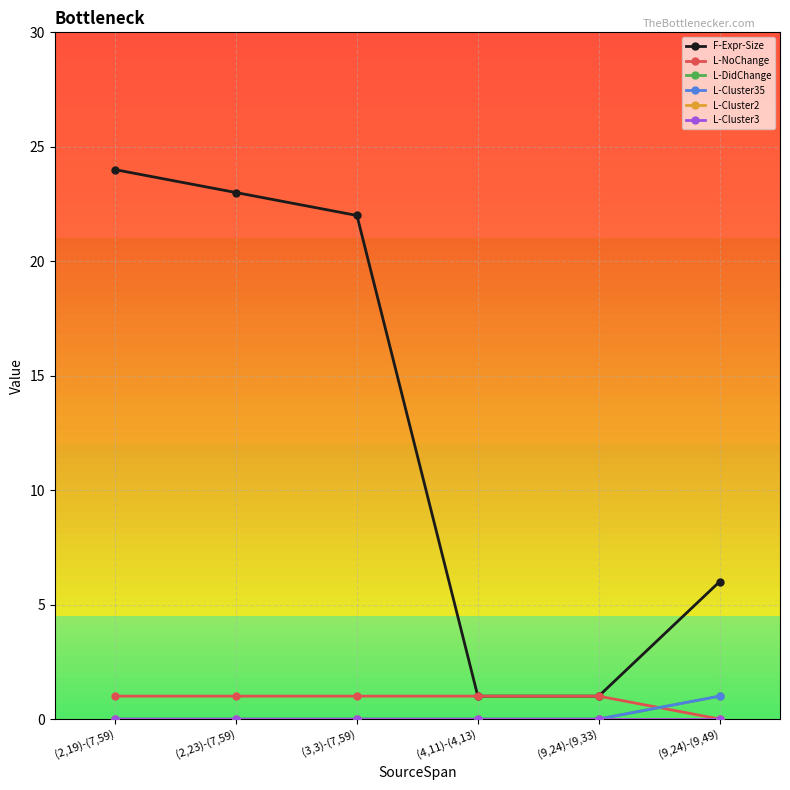

Does the chart have visible grid lines?

Yes